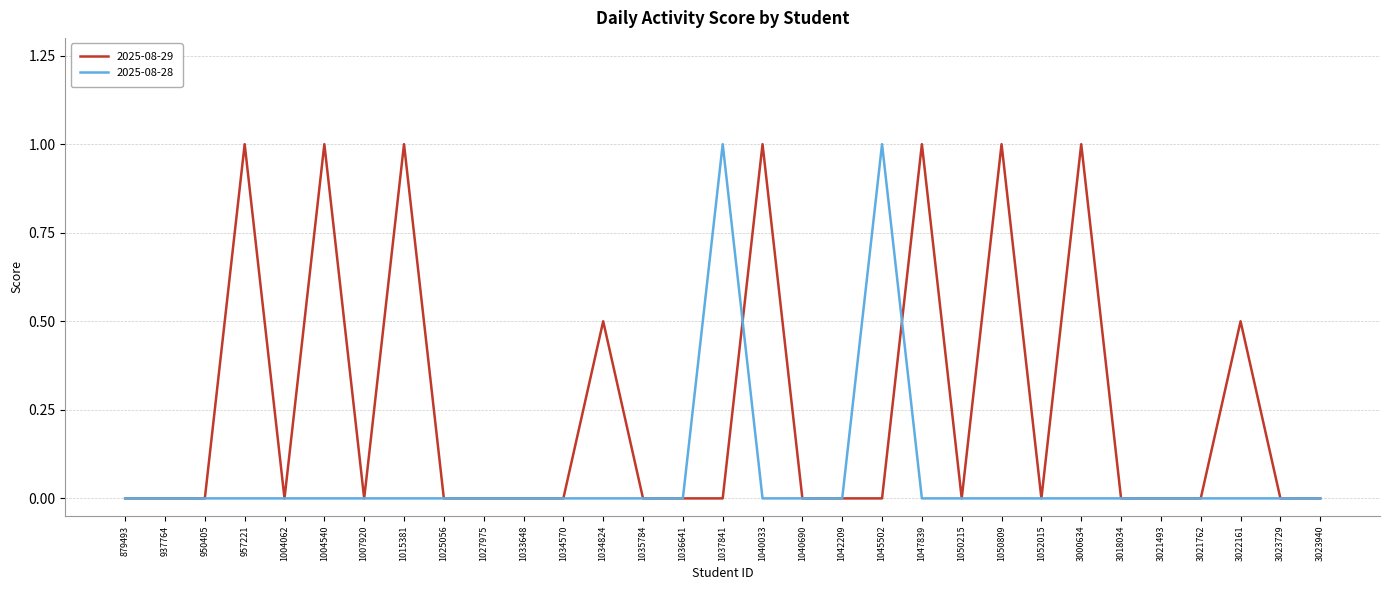

What are all the series names shown in the legend?

2025-08-29, 2025-08-28